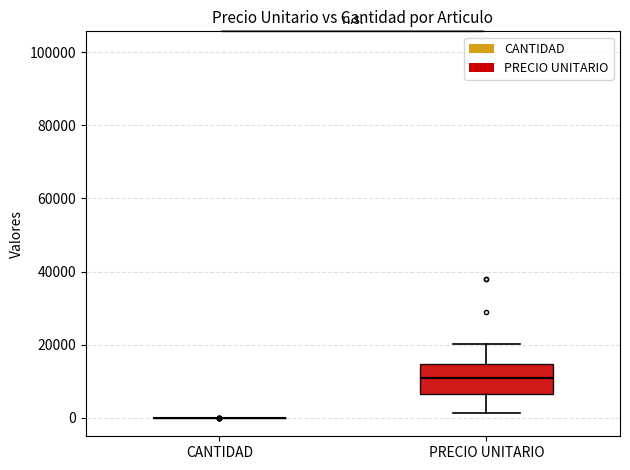

Comparing the boxes themselves (not the whiskers), which one is the tallest?

PRECIO UNITARIO